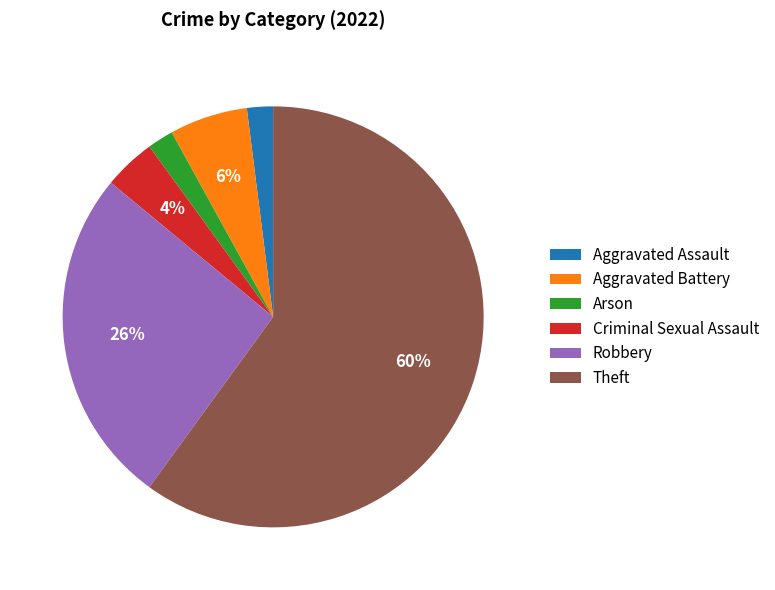

Which category accounts for the majority?

Theft